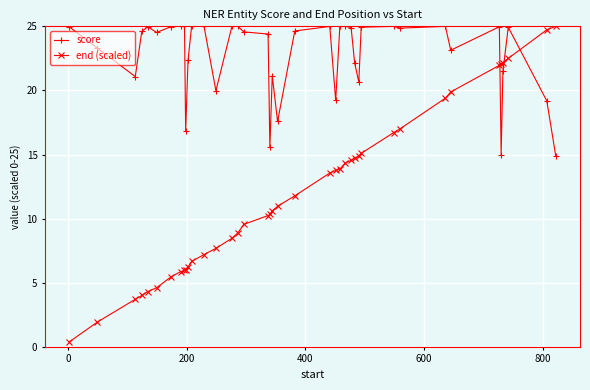

Does the chart have visible grid lines?

Yes